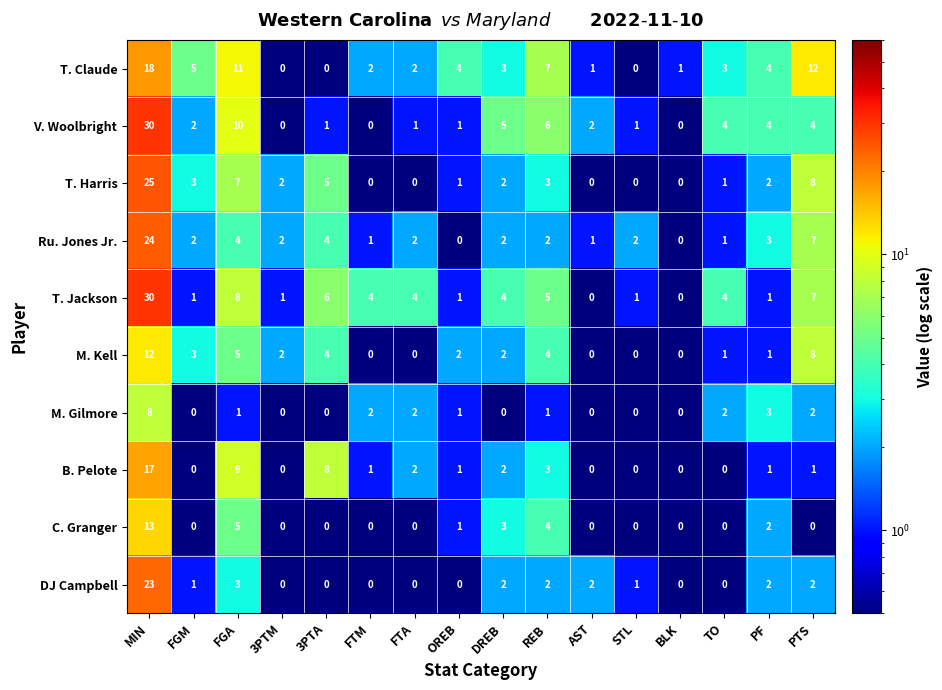

How many distinct data groups are displayed?

10